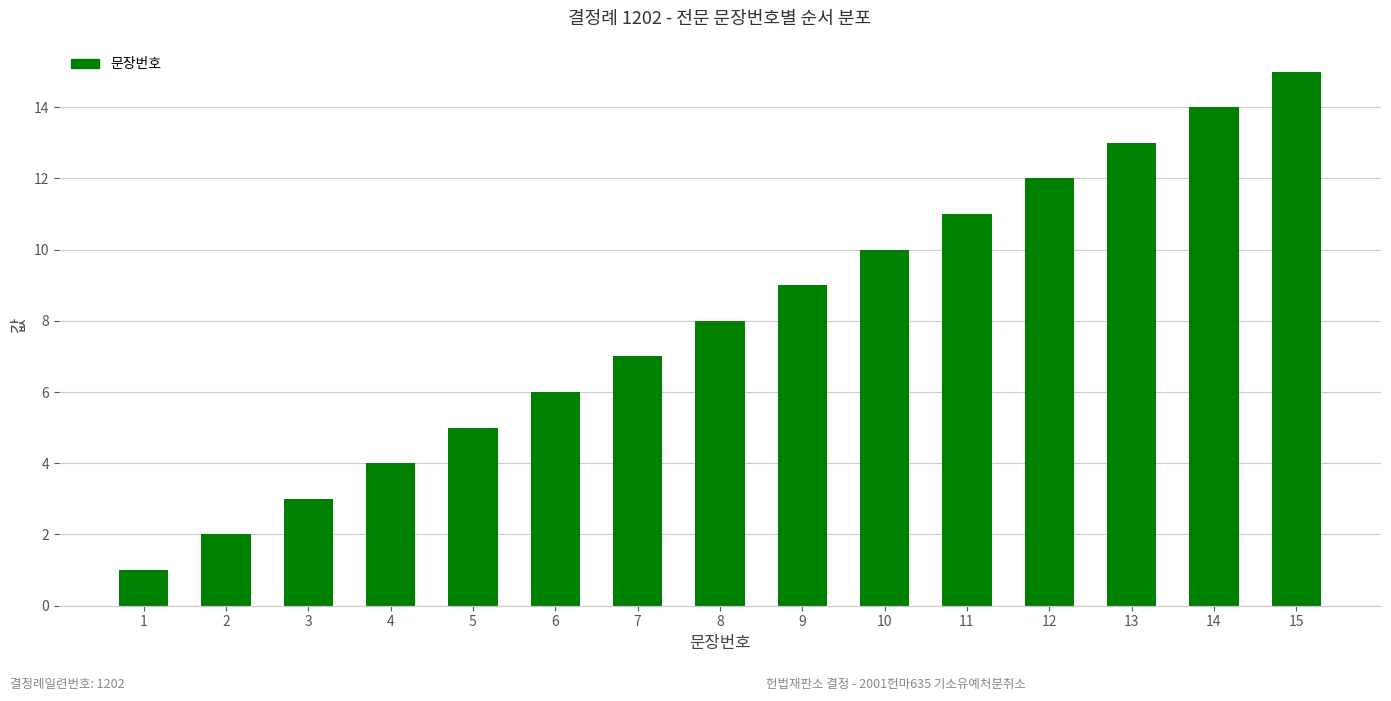

Reading left to right, list all the values displayed in this chart.

1	2	3	4	5	6	7	8	9	10	11	12	13	14	15